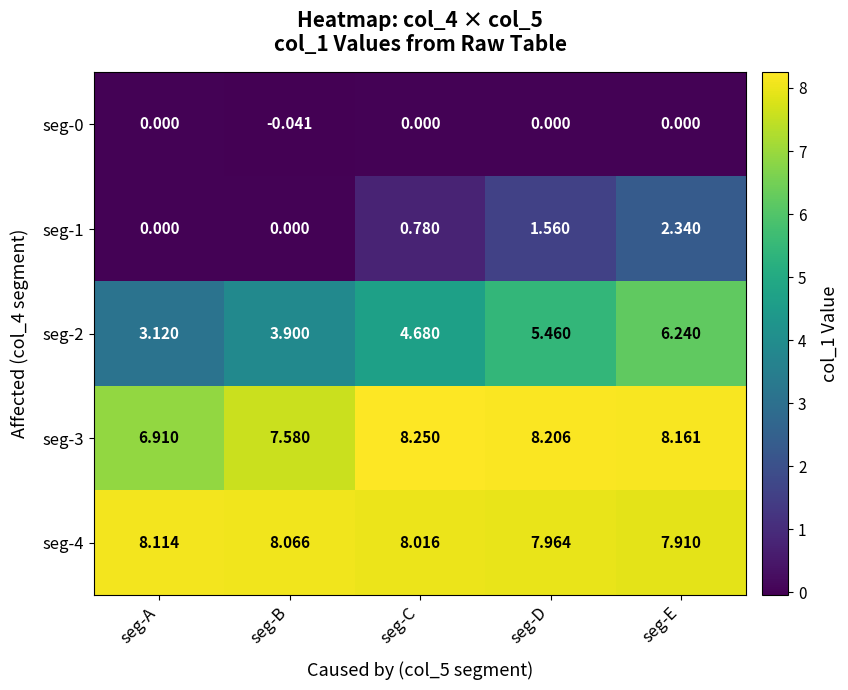

At which category is the sum across all series the highest?

seg-E